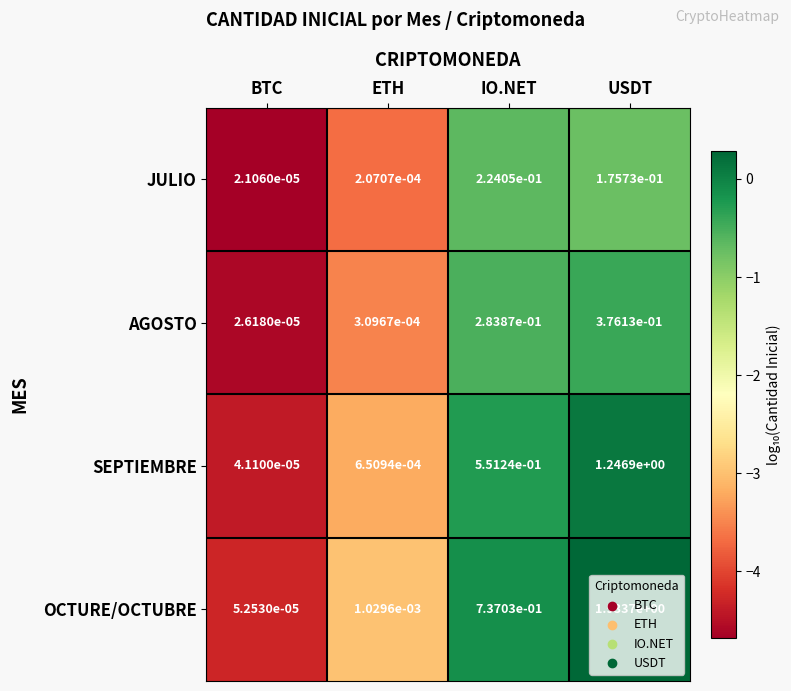

At how many categories does at least one series exceed 0?

4